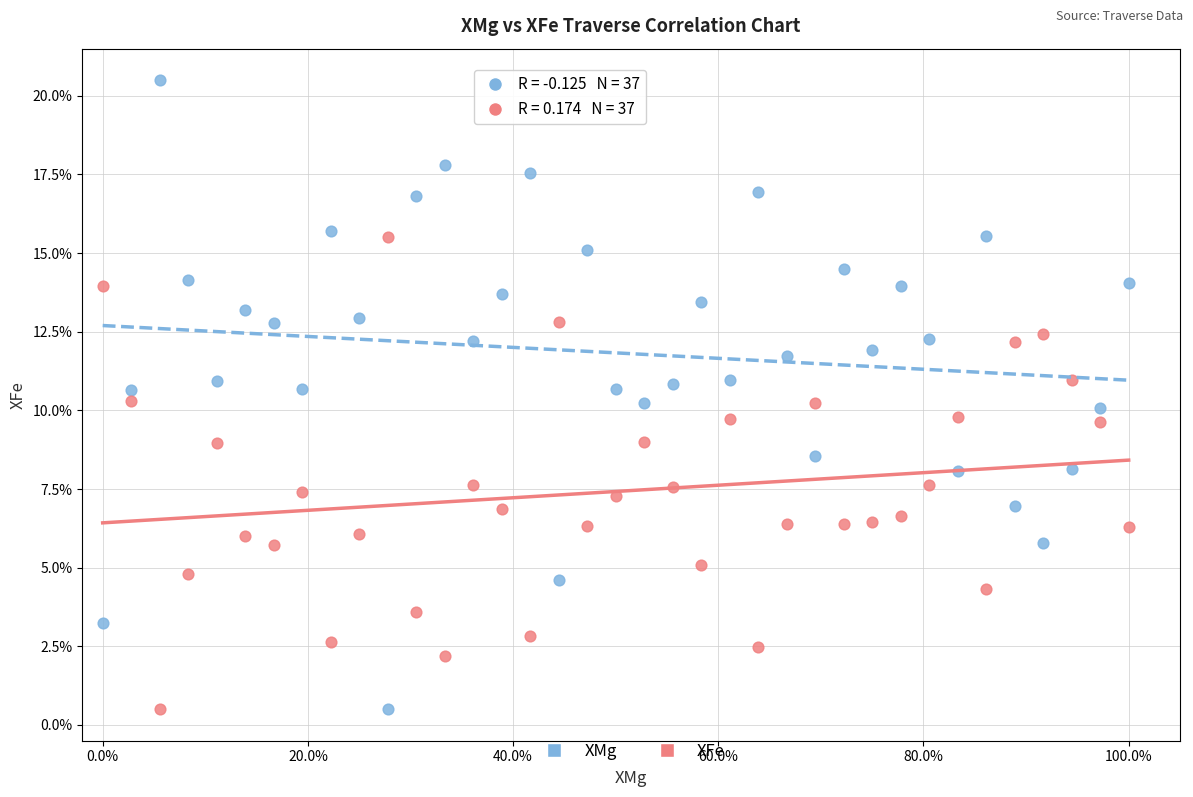

Which series reaches the maximum Y coordinate?

XMg